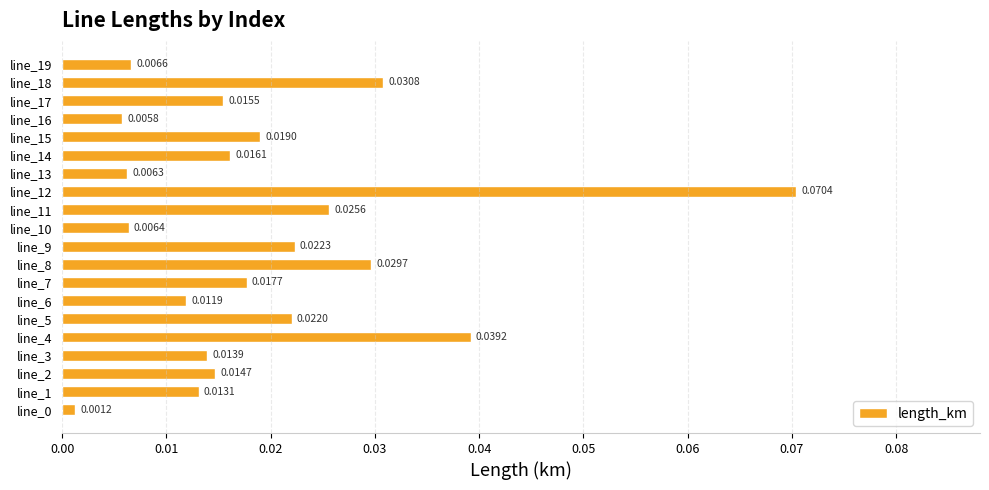

What is the sum of all values?

0.4